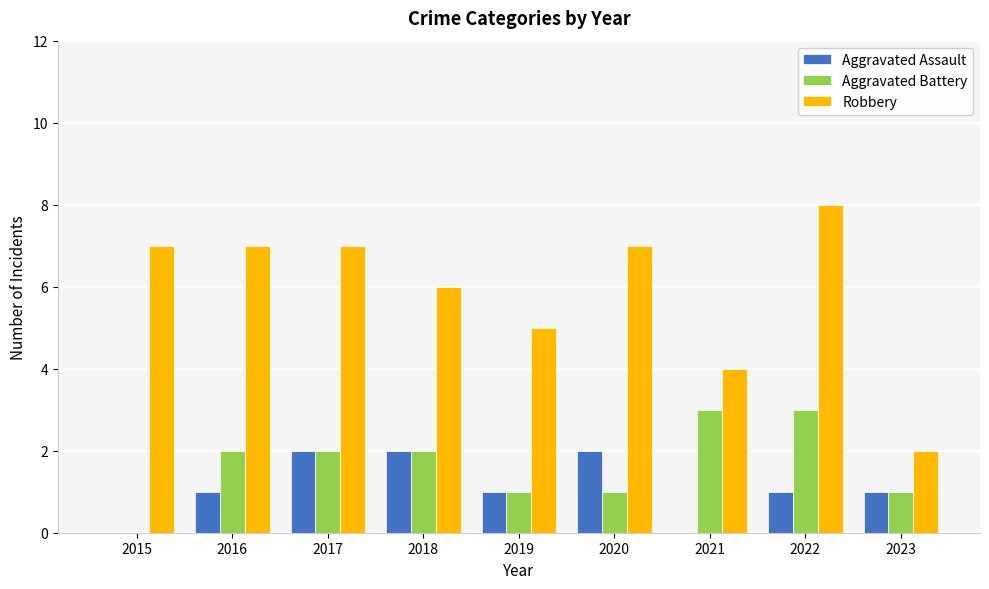

Is the value of Aggravated Battery at 2023 greater than the value of Robbery at 2016?

No